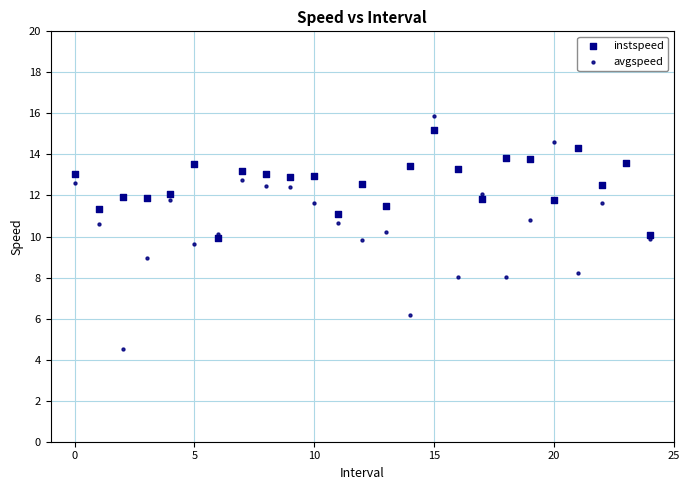

Which series contains the lowest Y value?

avgspeed